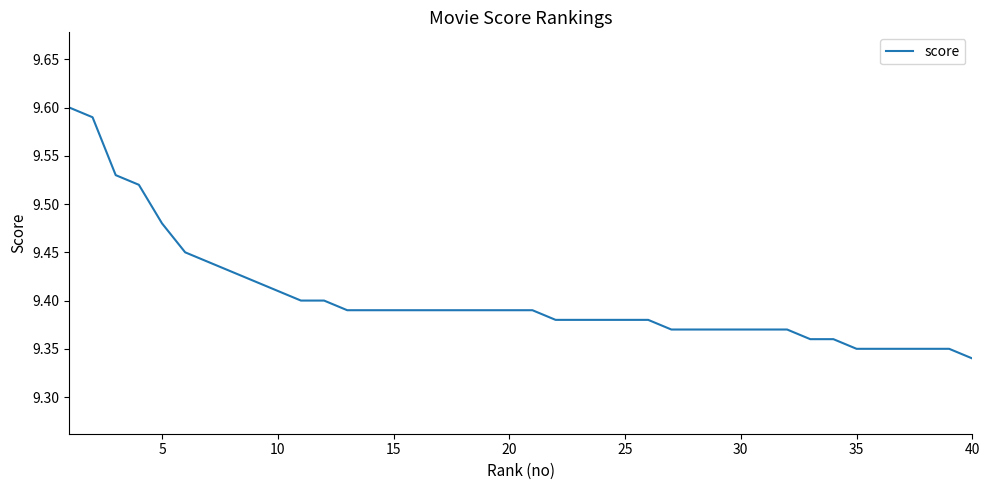

What is the difference between the maximum and minimum values?

0.3